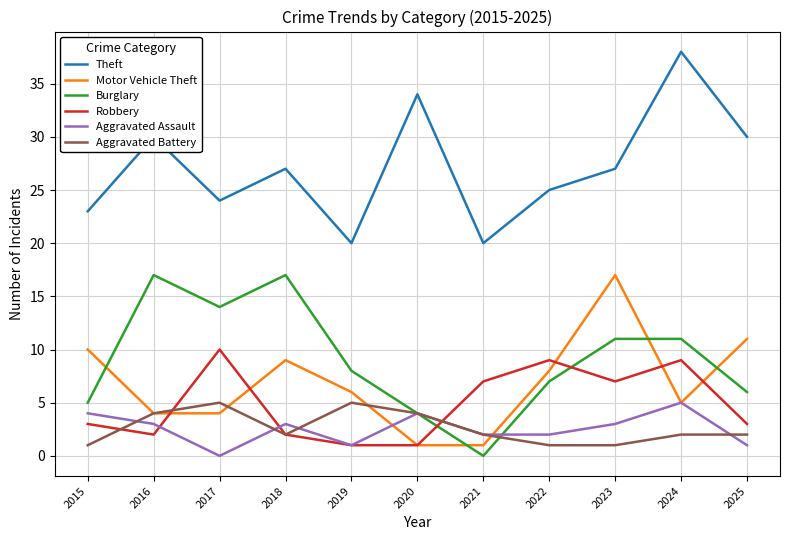

What is the total value across all series at 2017?

57